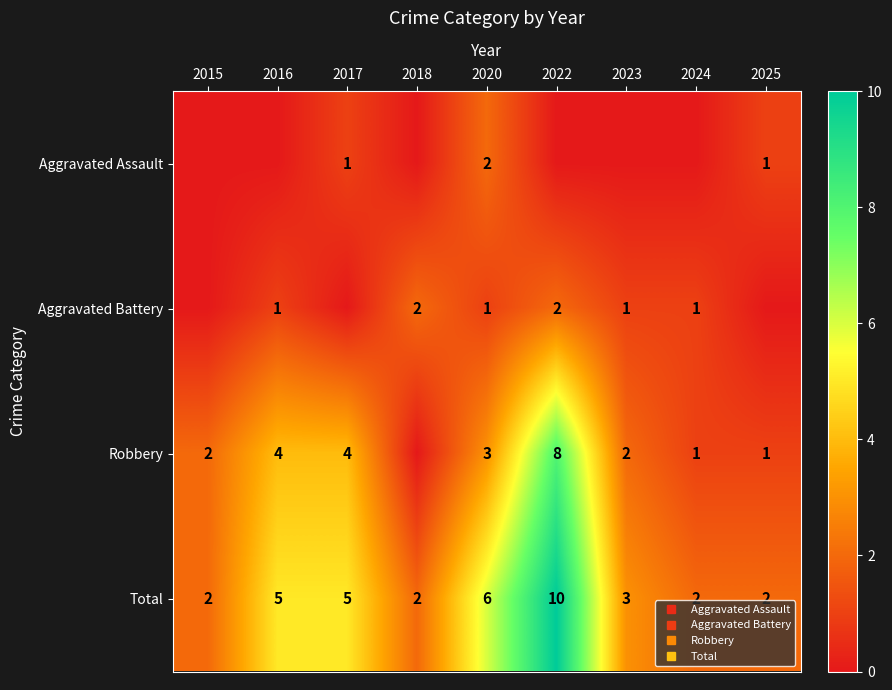

How many data points in Robbery are less than 2?

3